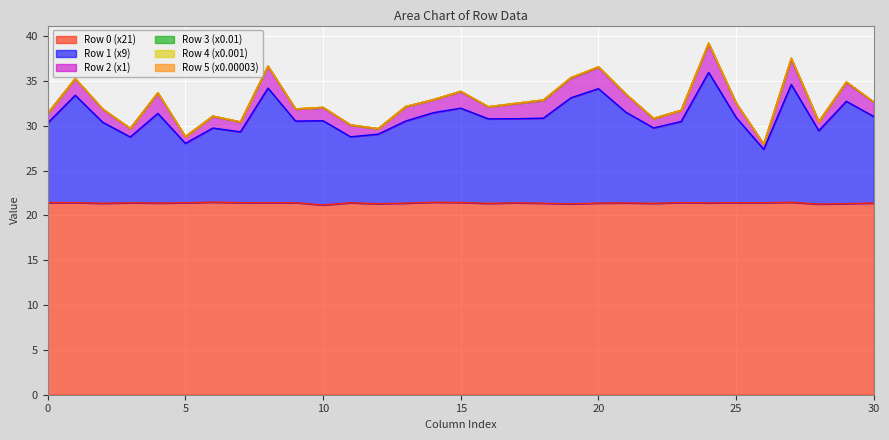

The Row 4 (x0.001) series shows 0.0 at 18. True or false?

True